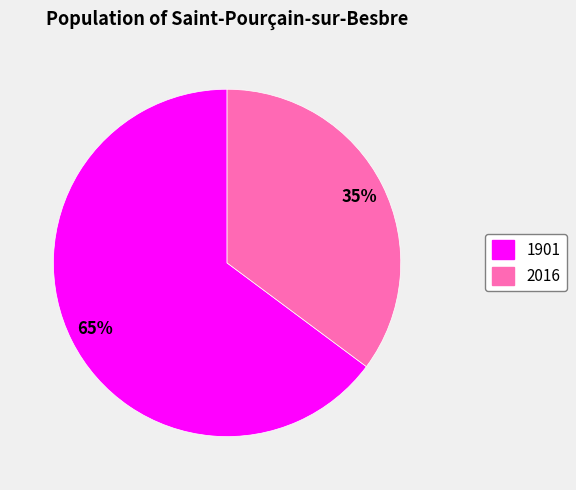

Rank the categories by value from lowest to highest.

2016, 1901